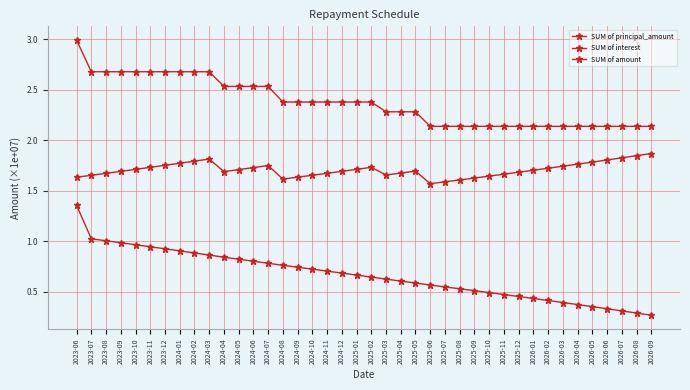

At 2024-10, list the series in order from largest to smallest.

SUM of amount, SUM of principal_amount, SUM of interest